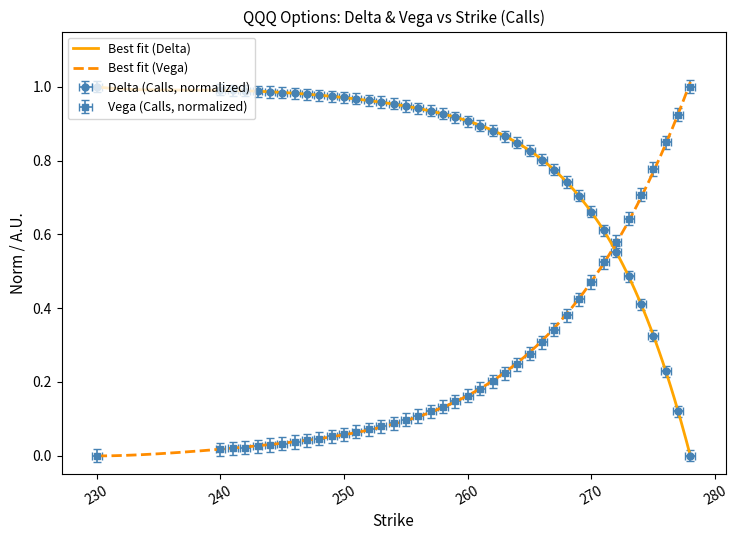

True or false: delta_C has more than 0 interior local peaks.

False